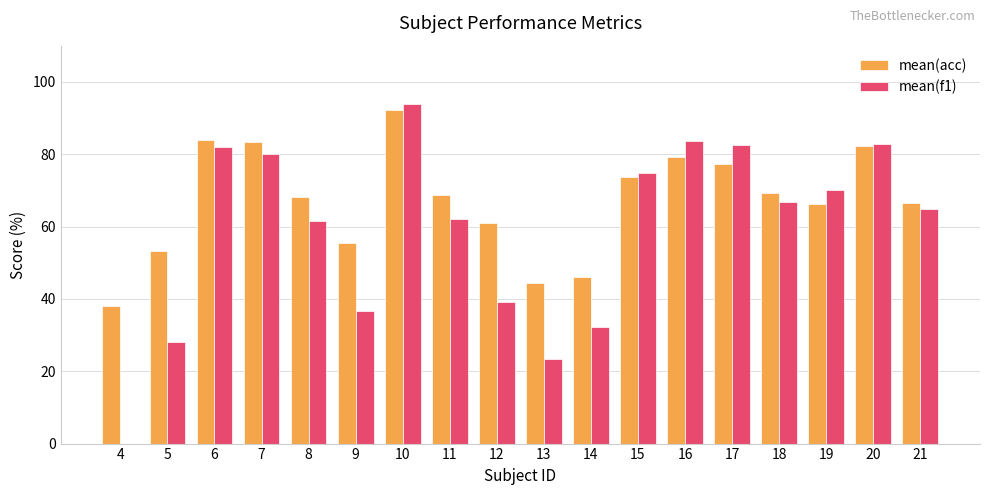

Is it true that mean(acc) equals 107.5 at 11?

False